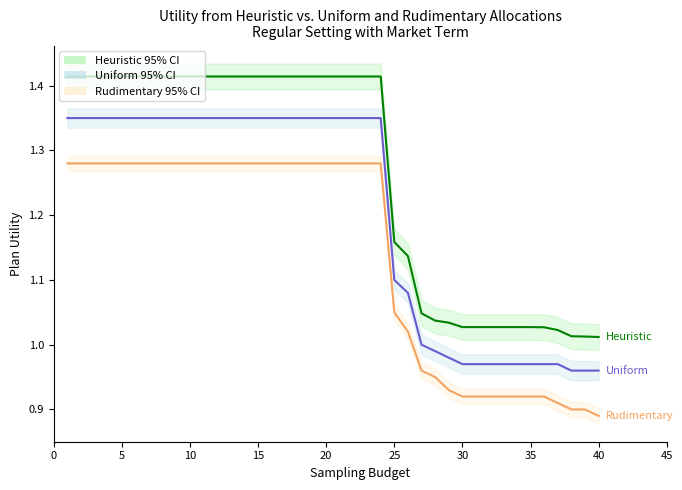

How many series are shown in this chart?

3